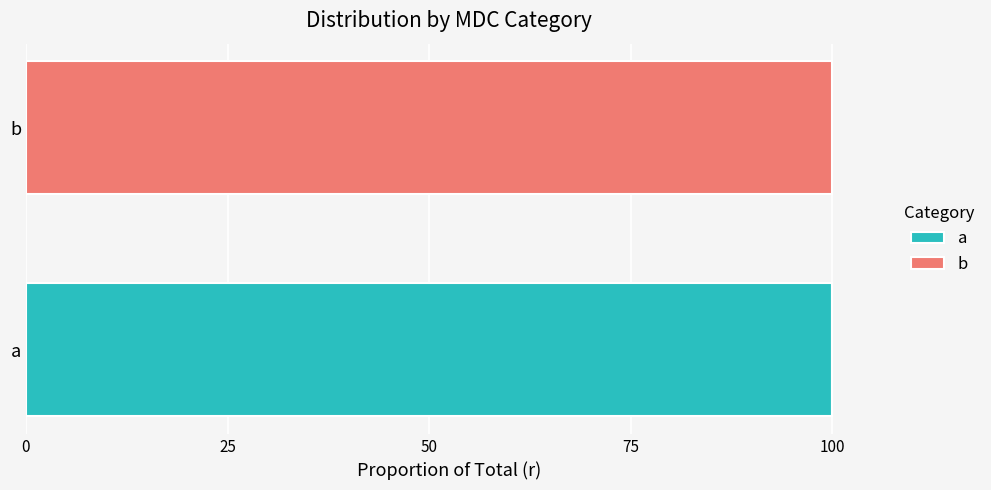

True or false: a has a value of 51 at a.

False